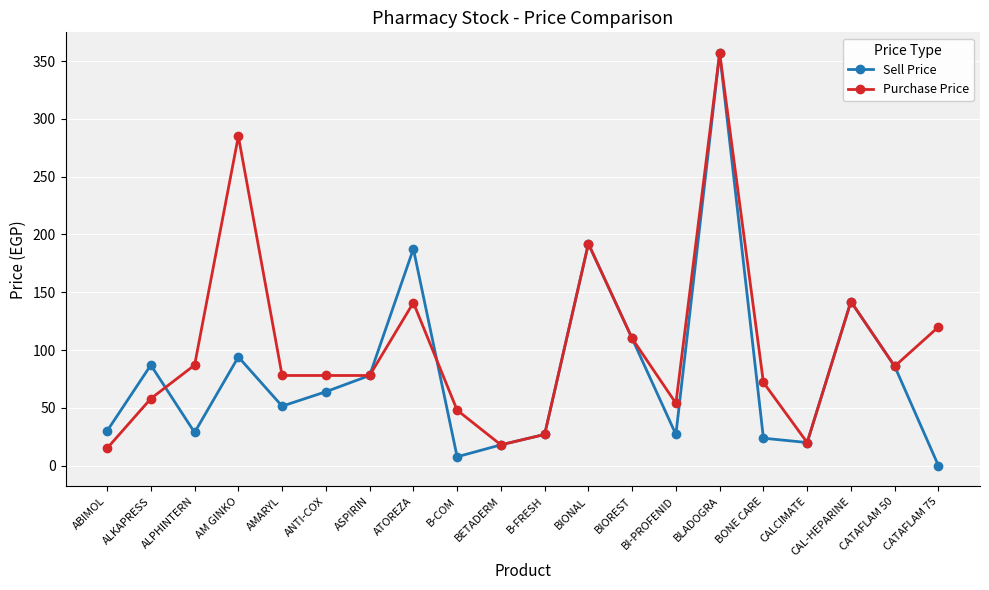

True or false: Purchase Price has more than 2 points higher than both neighbors.

True